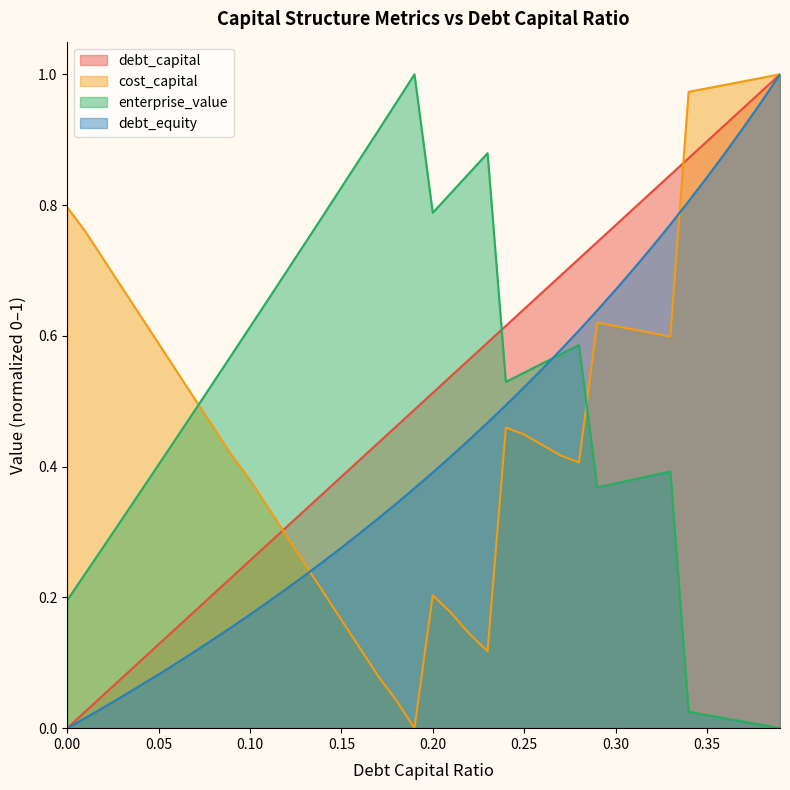

What is the difference between the second highest and minimum values in the cost_capital series?

1.0